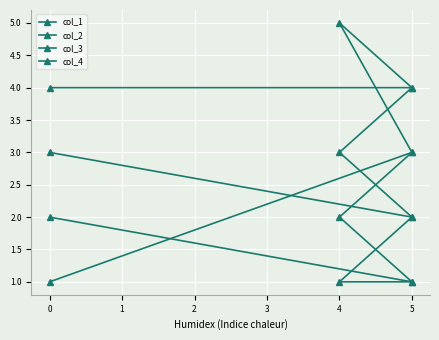

The value of col_1 at 5 is 6. True or false?

False